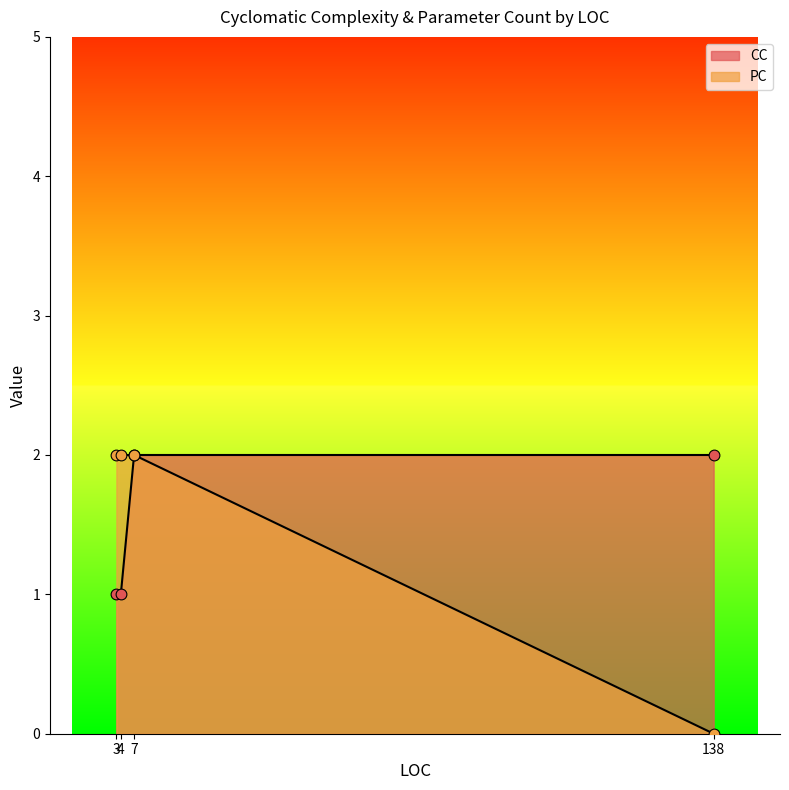

What is the total value across all series at 138?

2